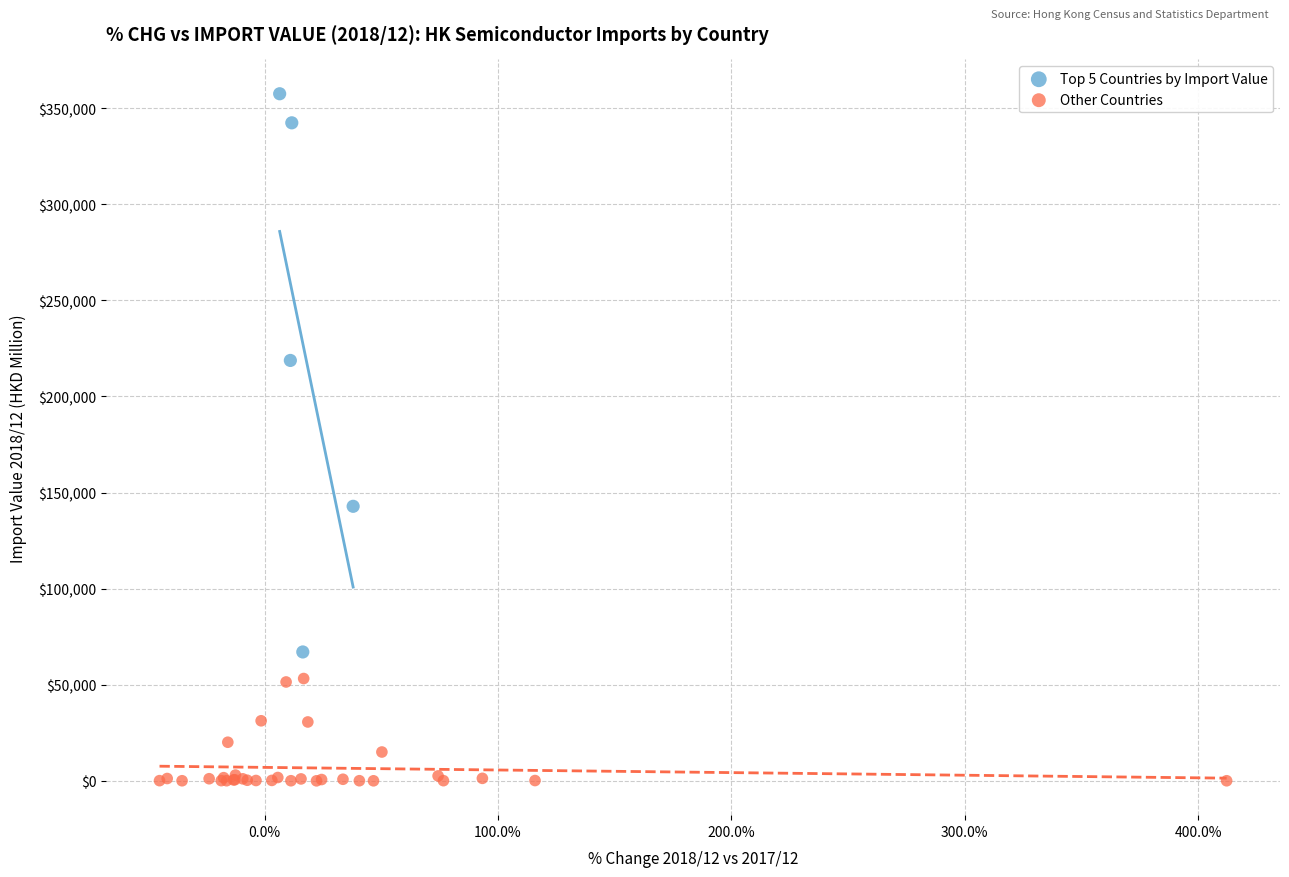

Which series has the widest spread of Y values?

Top 5 Countries by Import Value